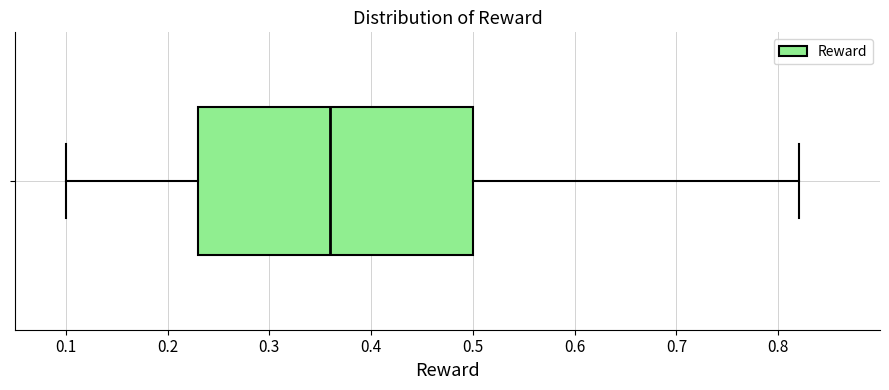

Read this box plot against the x-axis: the position of the median line, the range covered by the box, and the ends of both whiskers. The values are not printed on the chart, so give them approximately, as read against the axis.

median 0.36, box 0.23 to 0.50, whiskers 0.10 to 0.82